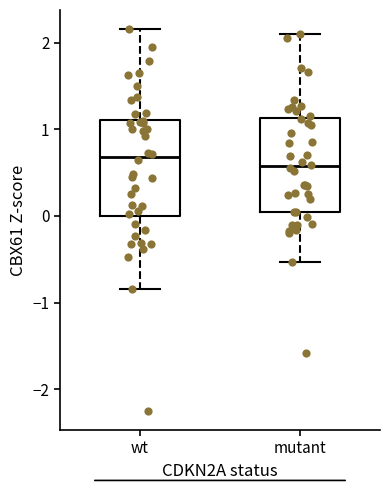

Where is the lower edge of the box for mutant on the y-axis? The values are not printed on the chart, so give them approximately, as read against the axis.

0.0